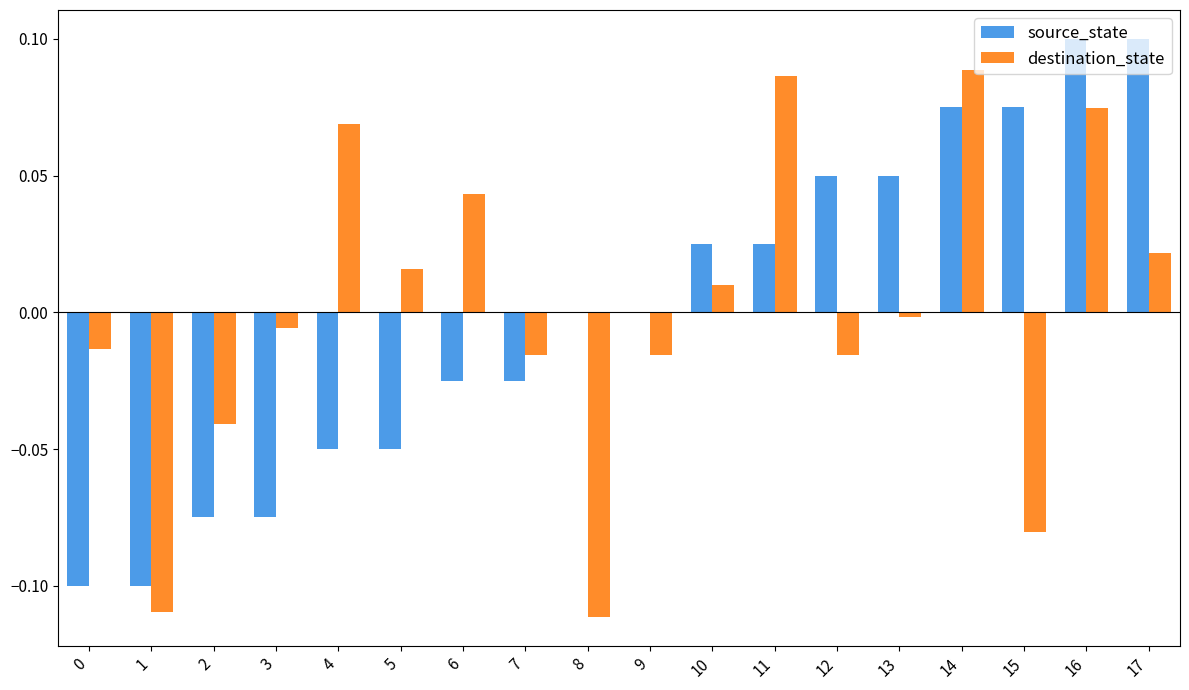

Which series changed the most between 6 and 13?

source_state